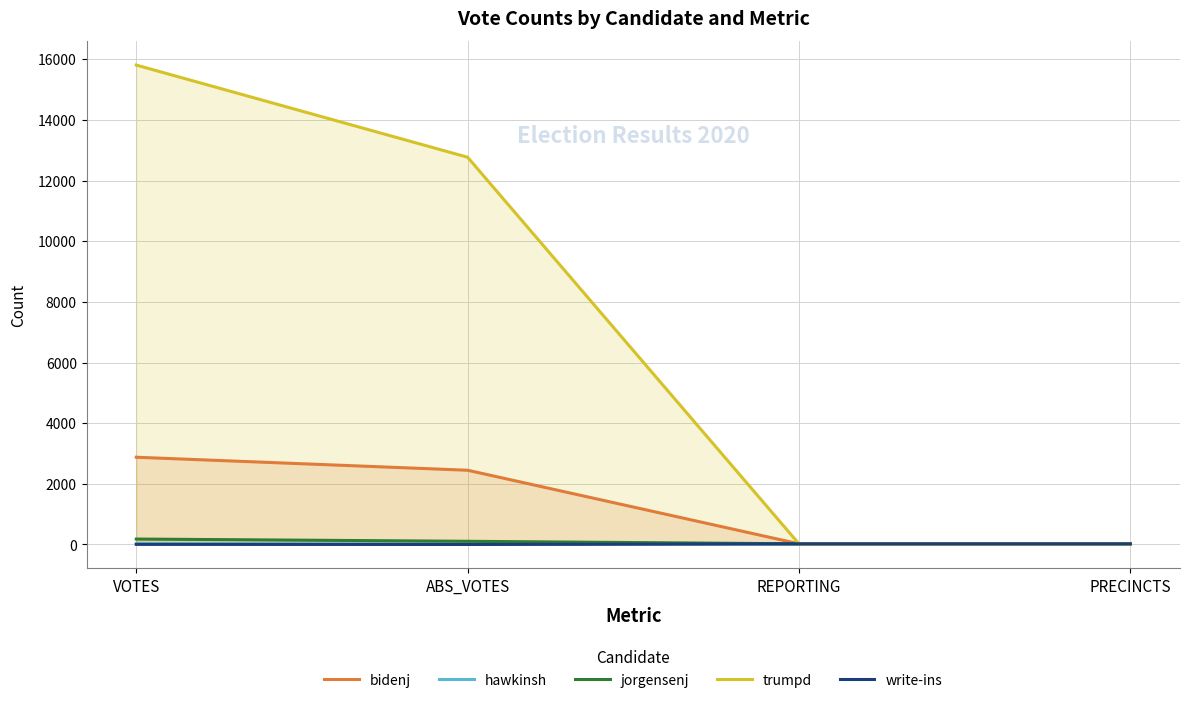

Read the bidenj value at PRECINCTS, to the nearest 10.

20